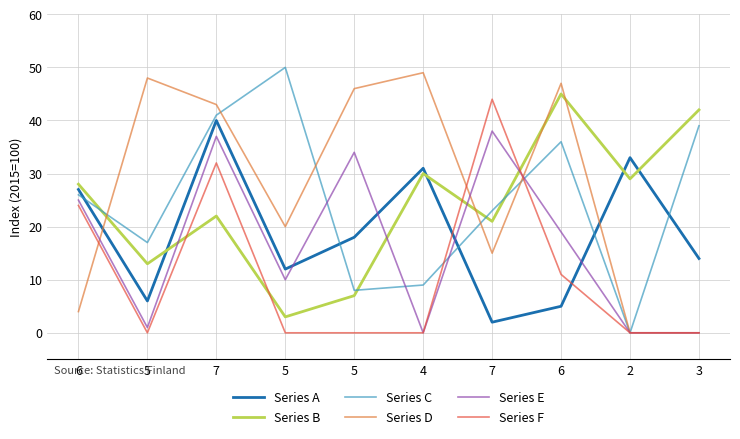

Reading right to left, extract all data points from this chart.

Series A: 3=14	2=33	6=5	7=2	4=31	5=18	5=12	7=40	5=6	6=27
Series B: 3=42	2=29	6=45	7=21	4=30	5=7	5=3	7=22	5=13	6=28
Series C: 3=39	2=0	6=36	7=23	4=9	5=8	5=50	7=41	5=17	6=26
Series D: 3=0	2=0	6=47	7=15	4=49	5=46	5=20	7=43	5=48	6=4
Series E: 3=0	2=0	6=19	7=38	4=0	5=34	5=10	7=37	5=1	6=25
Series F: 3=0	2=0	6=11	7=44	4=0	5=0	5=0	7=32	5=0	6=24